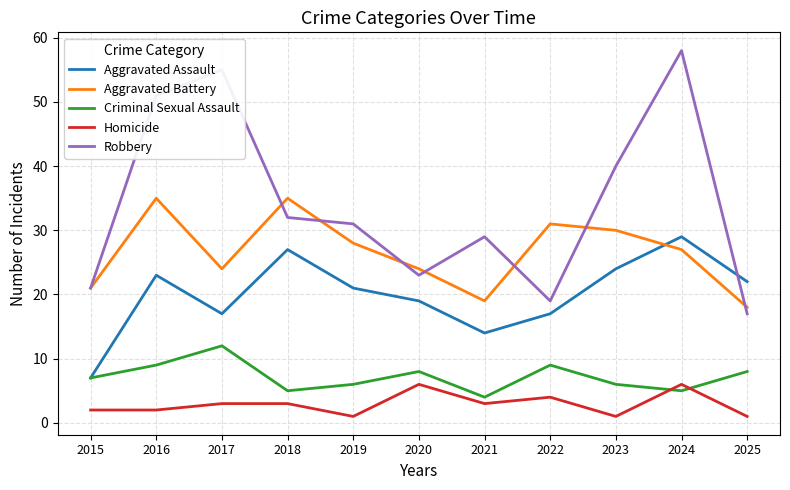

What is the approximate value of Homicide at 2018?

3